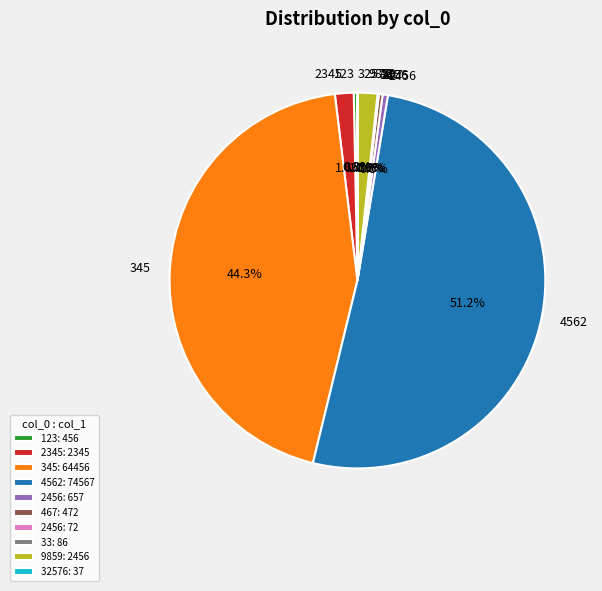

Is there a majority slice in this chart?

Yes